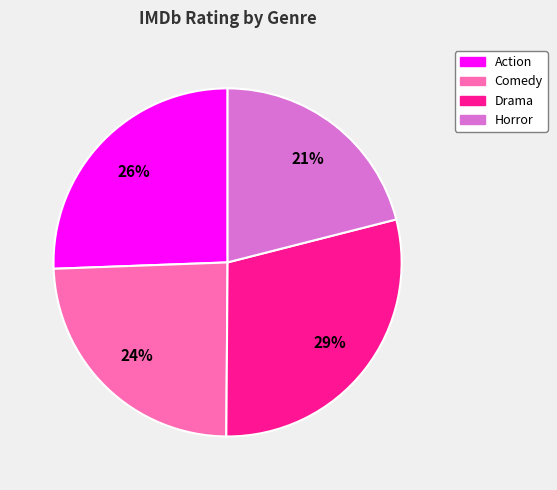

Which has a higher value, Action or Comedy?

Action